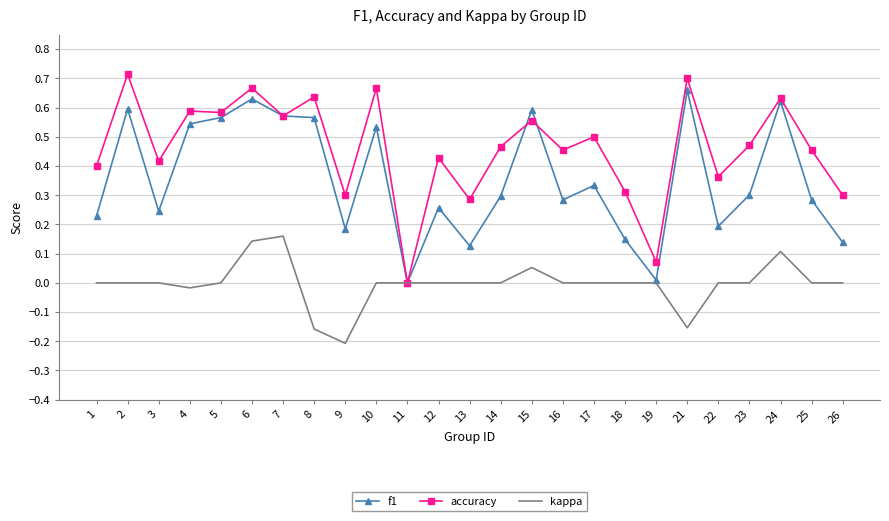

Is it true that f1 equals 0.3 at 8?

False